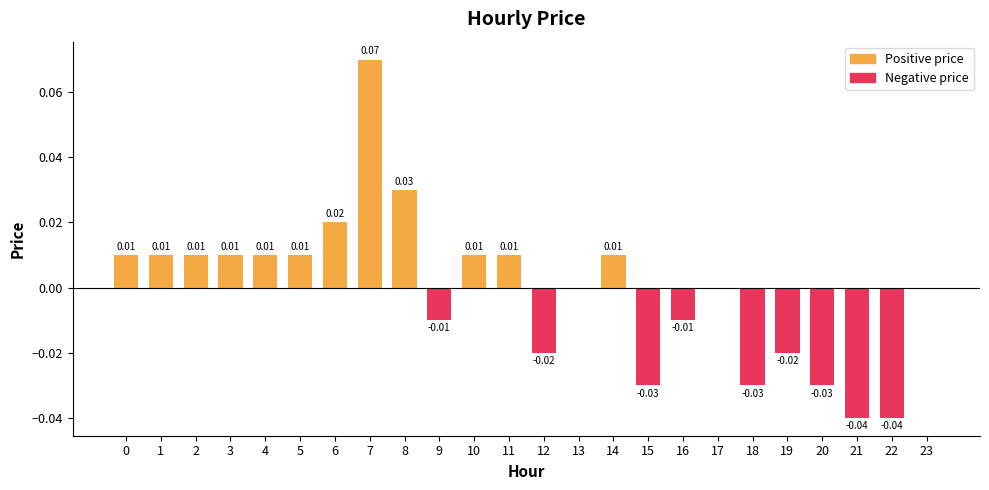

What is the sum of all Negative price values?

-0.2